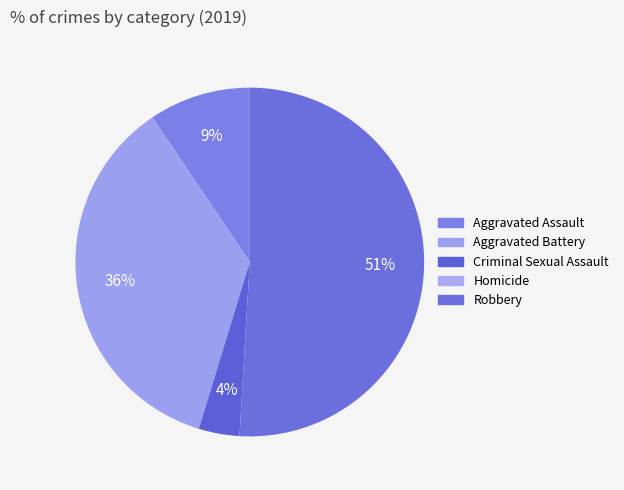

What is the largest slice in the pie chart?

Robbery